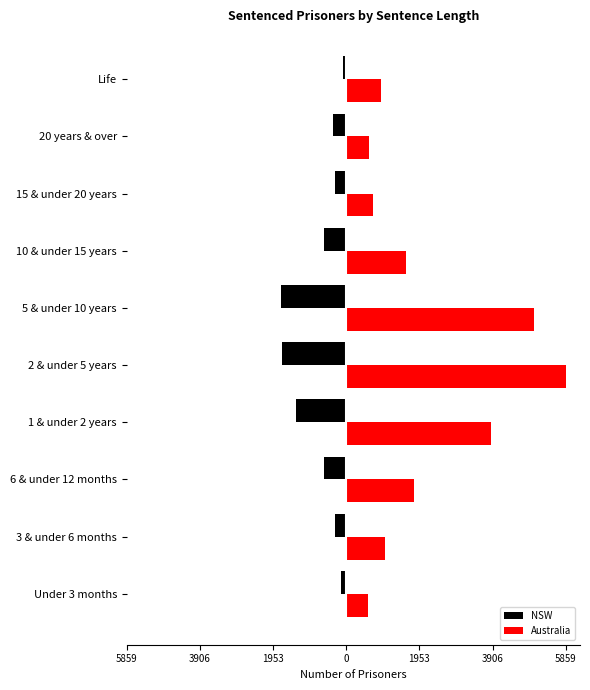

What are all the series names shown in the legend?

NSW, Australia